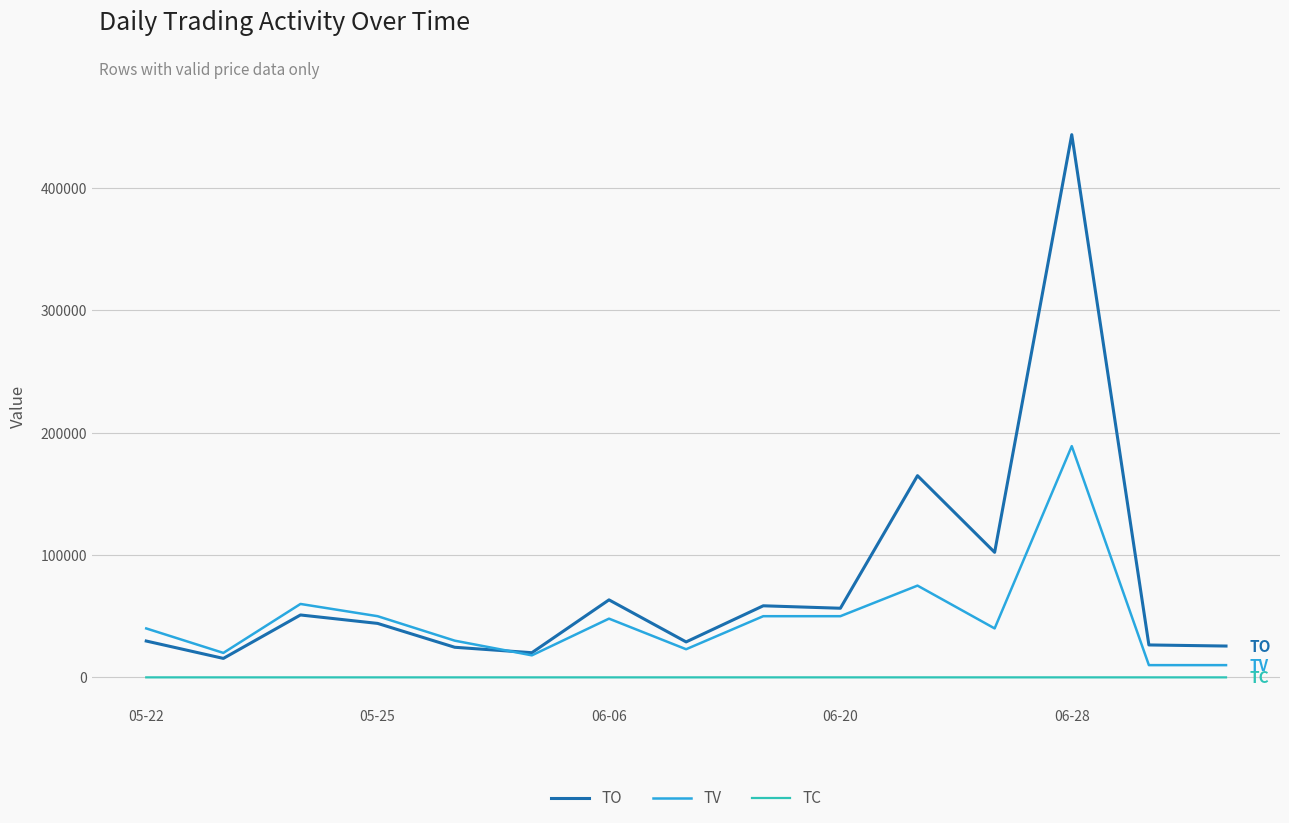

Which series has the widest spread of values?

TO